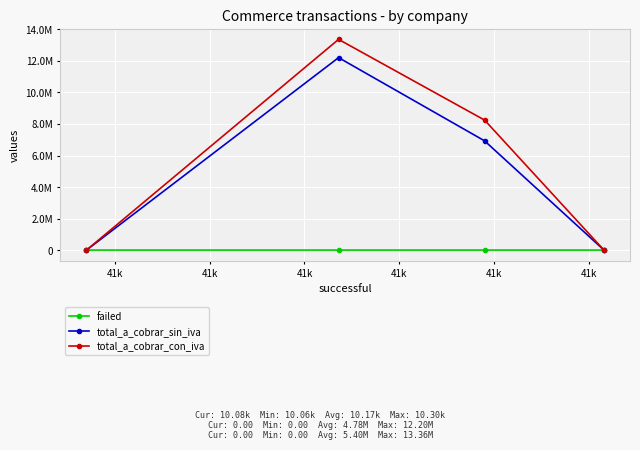

What are all the series names shown in the legend?

failed, total_a_cobrar_sin_iva, total_a_cobrar_con_iva